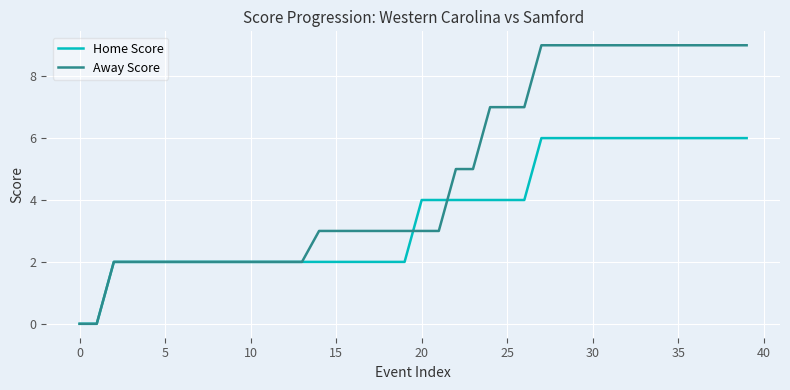

Rank the series by their average value, from lowest to highest.

Home Score, Away Score